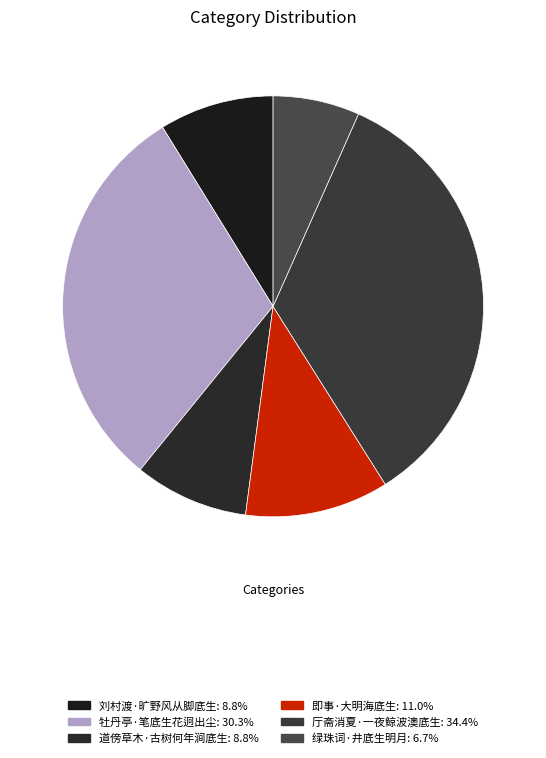

Count the number of slices in the pie.

6